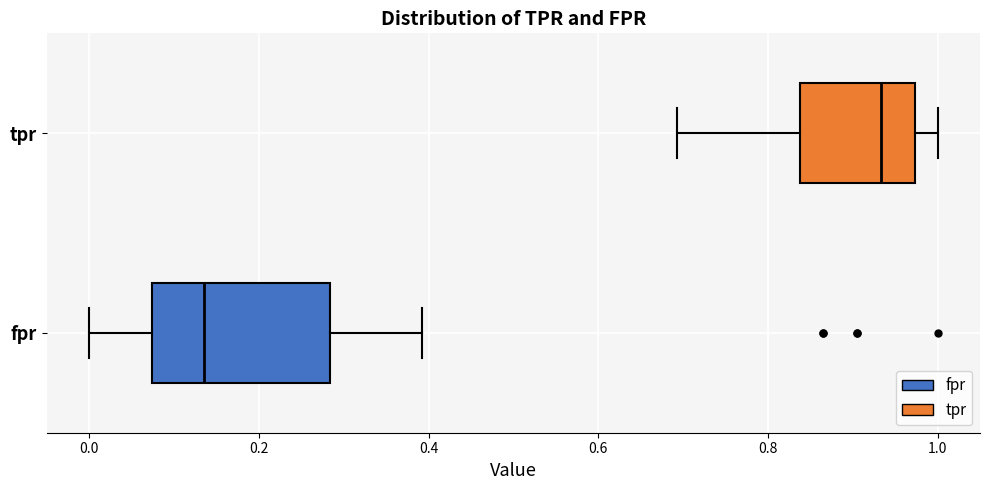

Reading bottom to top, transcribe this box plot: for each box, give where its median line is, the range the box spans, and where its two whiskers end, as read against the x-axis. The values are not printed on the chart, so give them approximately, as read against the axis.

fpr: median 0.14, box 0.08 to 0.28, whiskers 0.00 to 0.40
tpr: median 0.94, box 0.84 to 0.98, whiskers 0.70 to 1.00